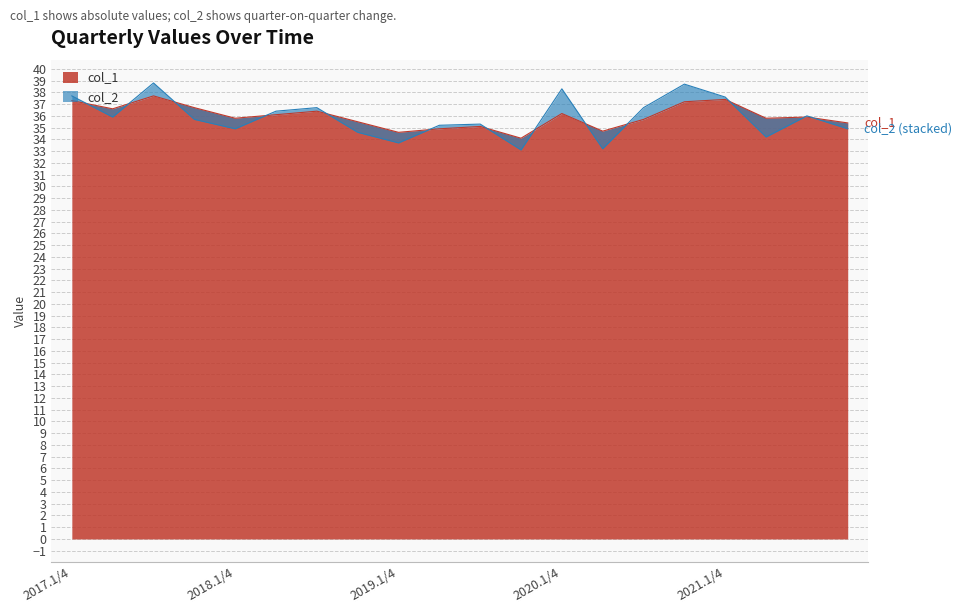

How many points are higher than both their immediate neighbors (excluding endpoints)?

6